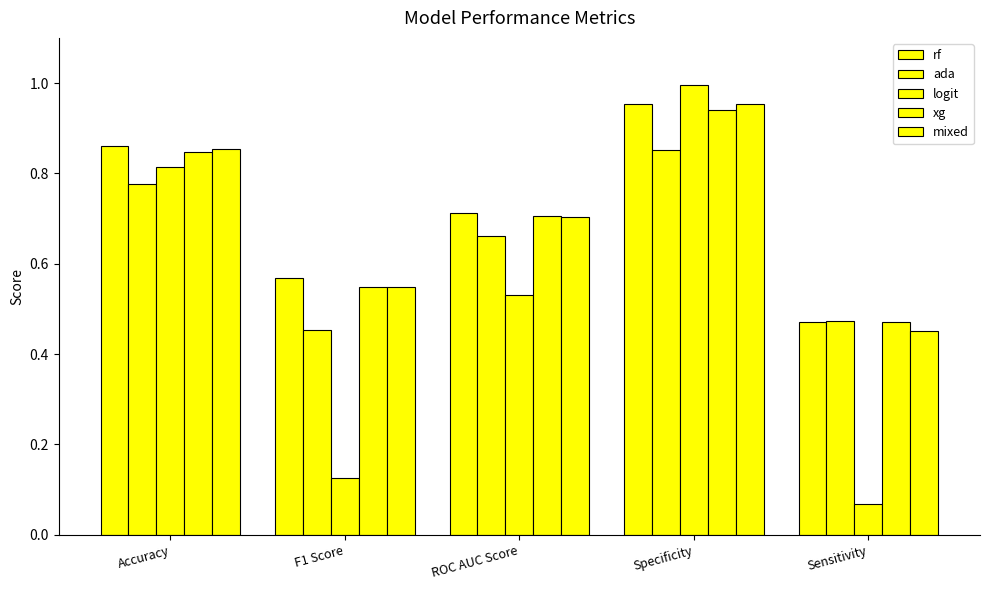

Is it true that xg equals 1.3 at Specificity?

False